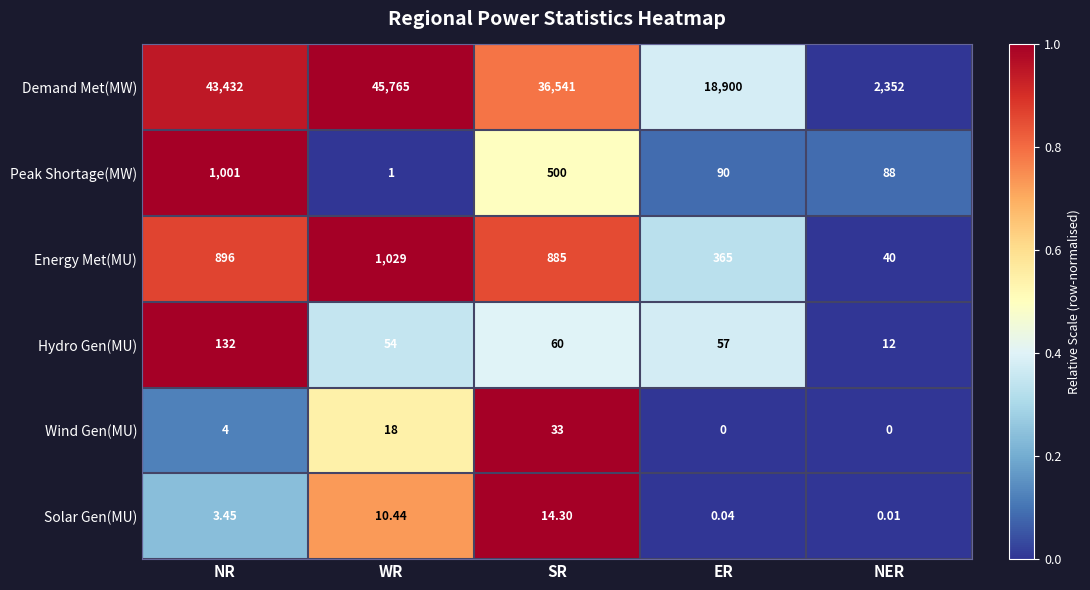

Is the value of Wind Gen(MU) at WR greater than the value of Demand Met(MW) at SR?

No